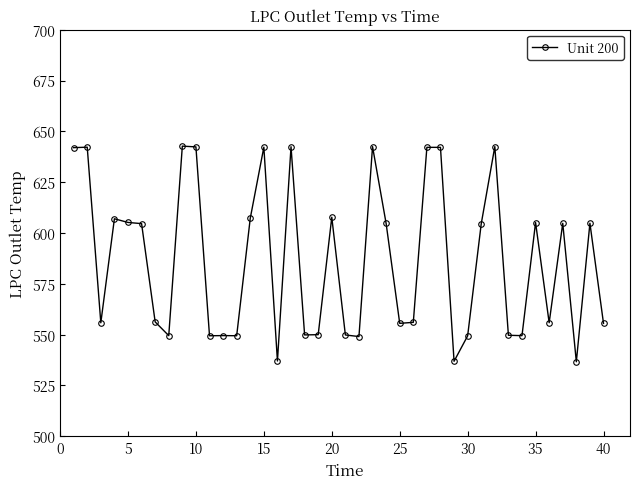

What is the value of the 33rd point from the left?

549.7